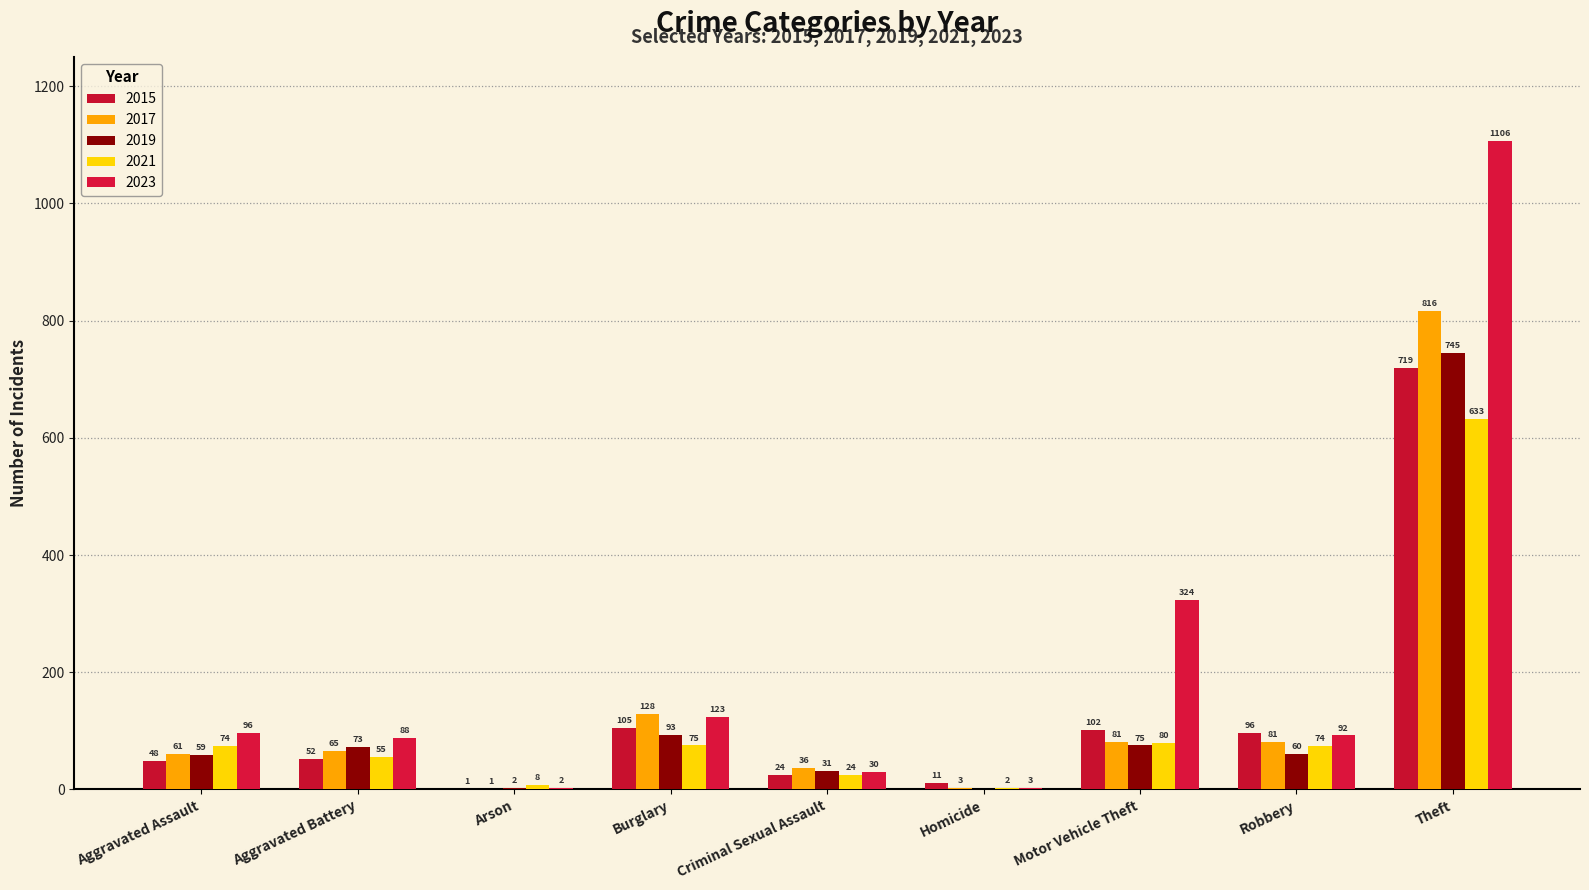

What is the spread (max minus min) of values at Aggravated Assault?

48